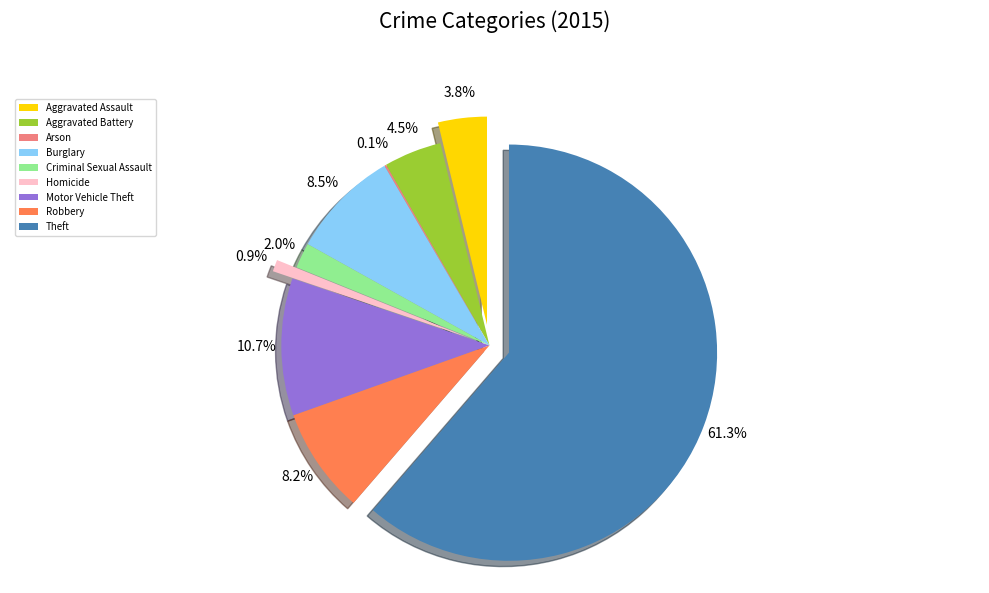

Is it true that Homicide is 11% of the pie?

False